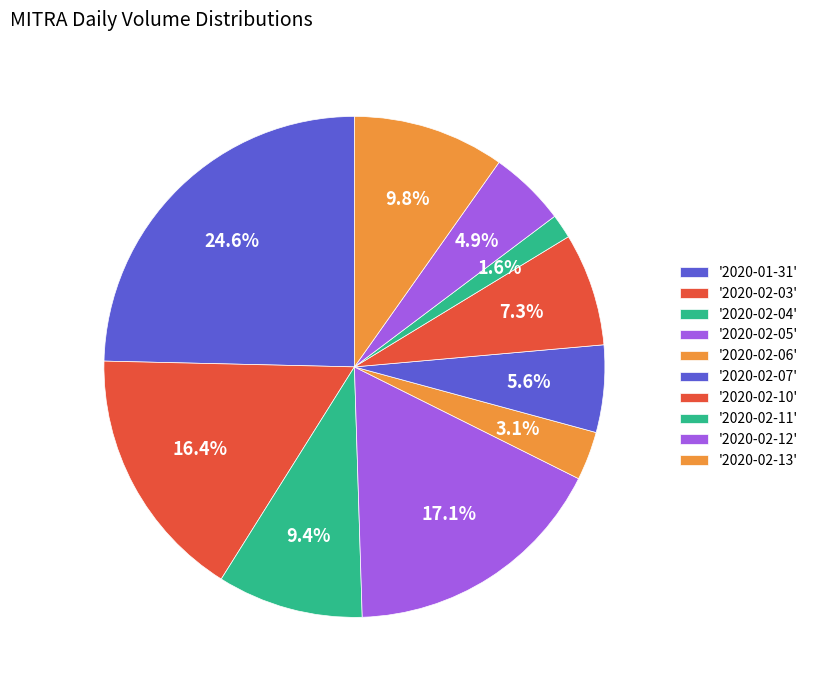

Count the number of slices in the pie.

10